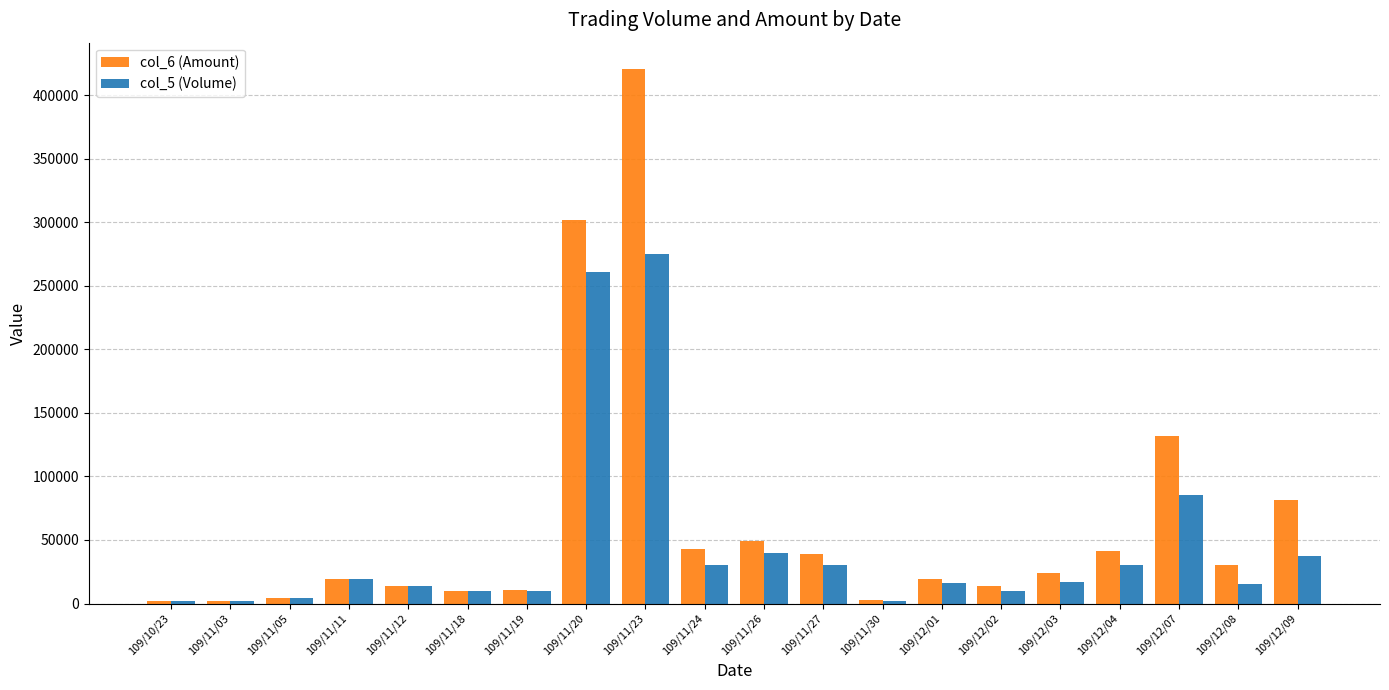

Which category has the highest value in the col_6 (Amount) series?

109/11/23